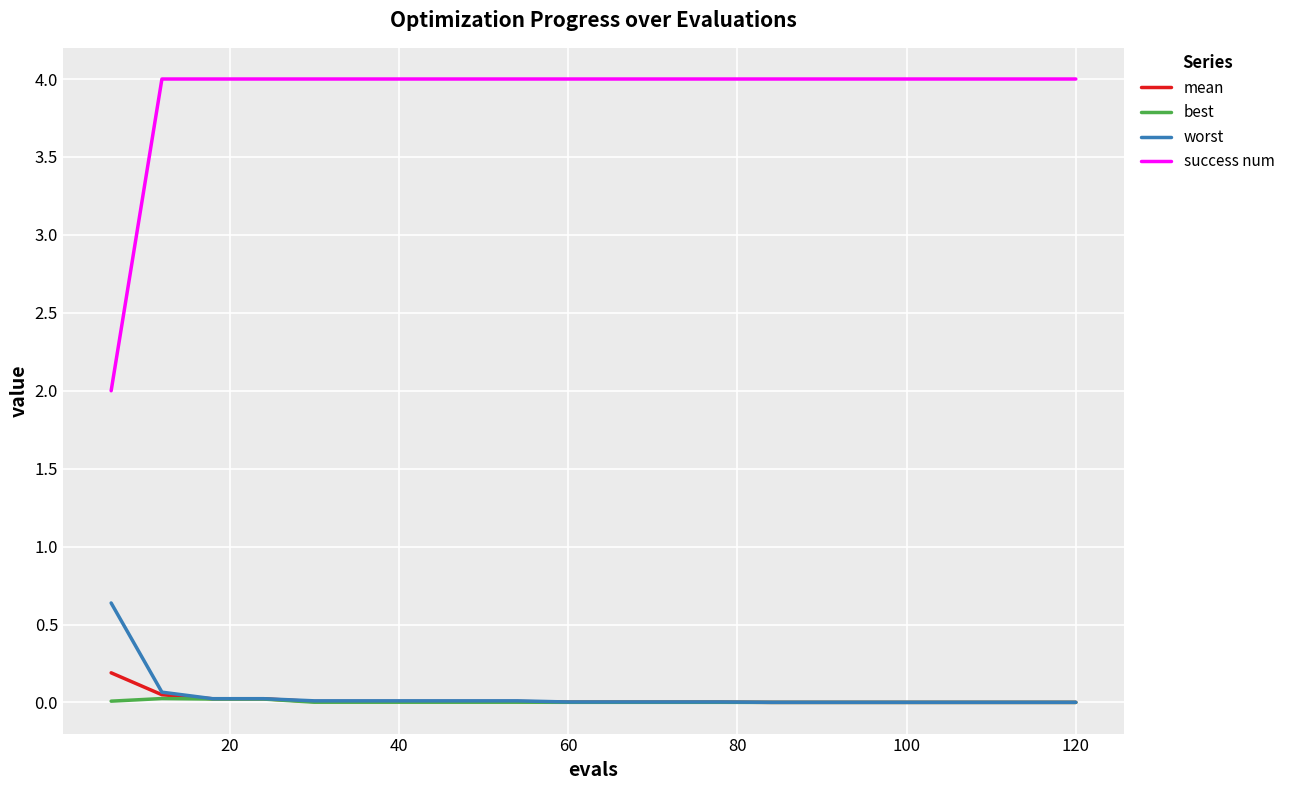

What is the greatest value displayed?

4.0